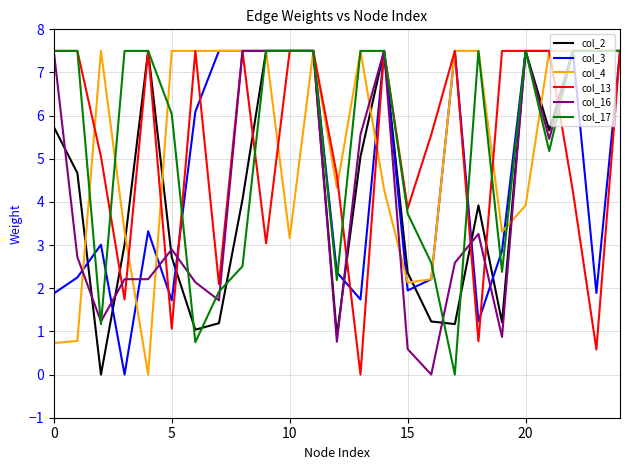

True or false: col_2 has more than 0 interior local peaks.

True